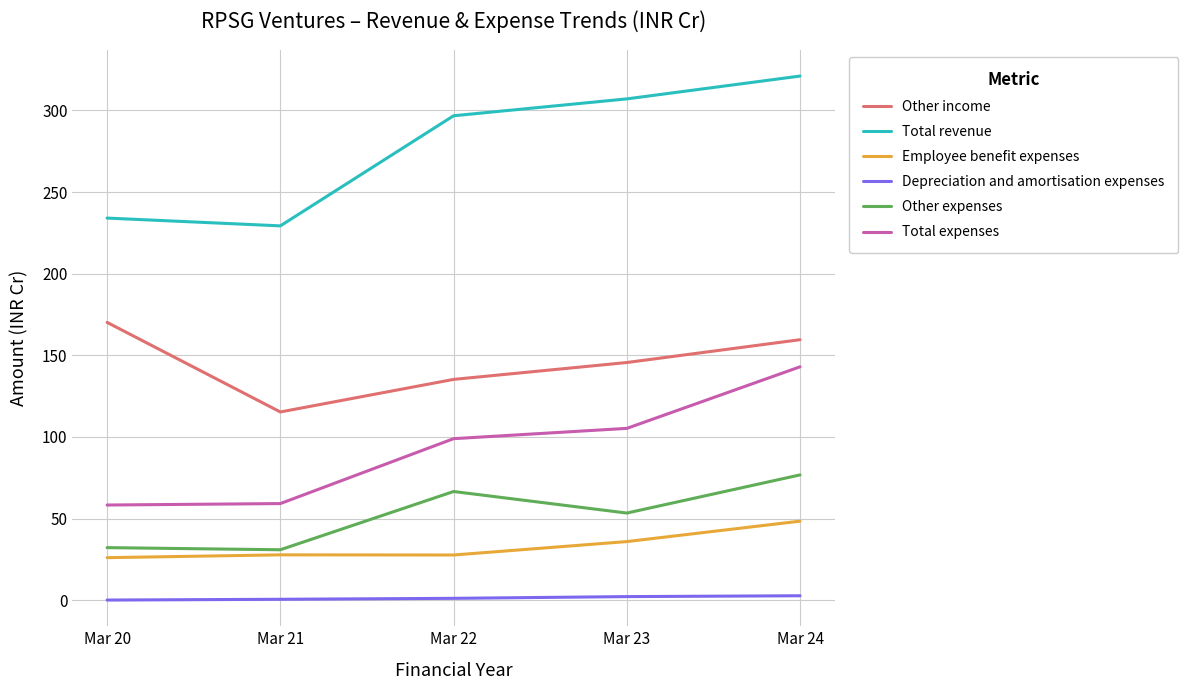

Which series has the widest spread of values?

Total revenue